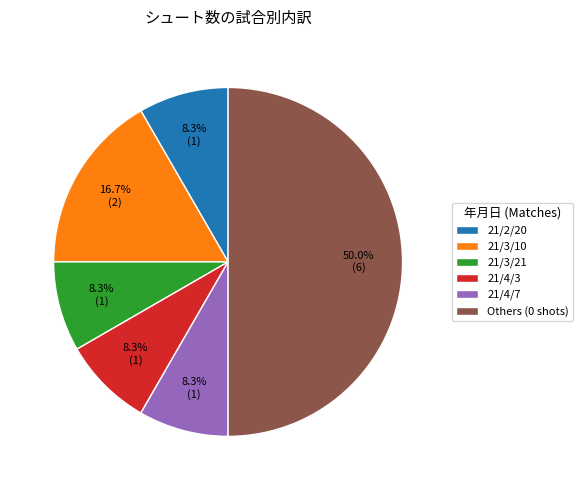

To the nearest percent, what is the difference between the largest and smallest slice percentages?

42%